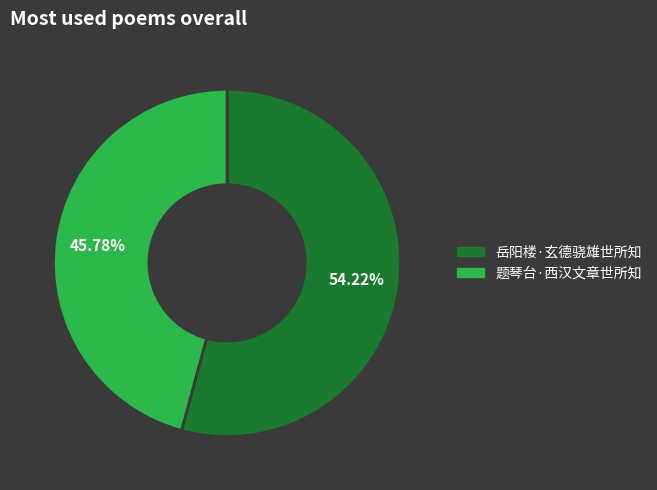

To the nearest percent, what is the combined percentage of 岳阳楼·玄德骁雄世所知 and 题琴台·西汉文章世所知?

100%